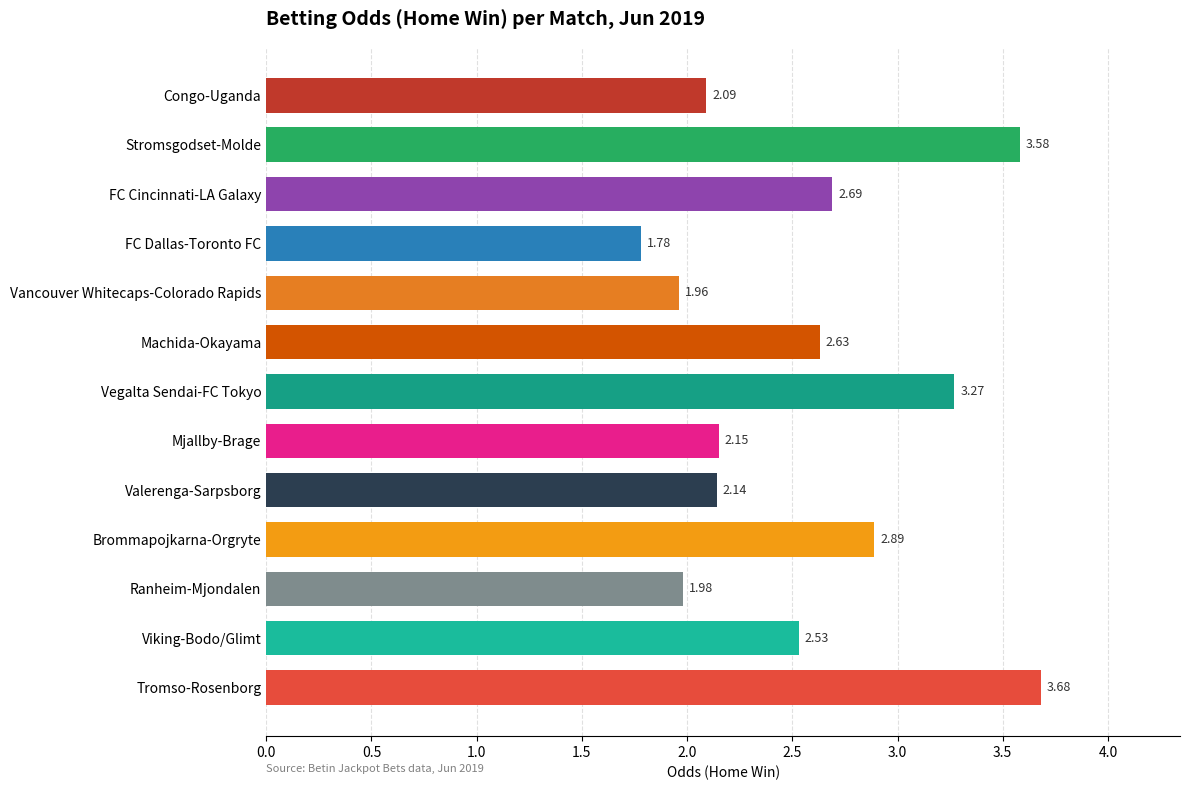

List the labels in order of value, largest first.

Tromso-Rosenborg, Stromsgodset-Molde, Vegalta Sendai-FC Tokyo, Brommapojkarna-Orgryte, FC Cincinnati-LA Galaxy, Machida-Okayama, Viking-Bodo/Glimt, Mjallby-Brage, Valerenga-Sarpsborg, Congo-Uganda, Ranheim-Mjondalen, Vancouver Whitecaps-Colorado Rapids, FC Dallas-Toronto FC